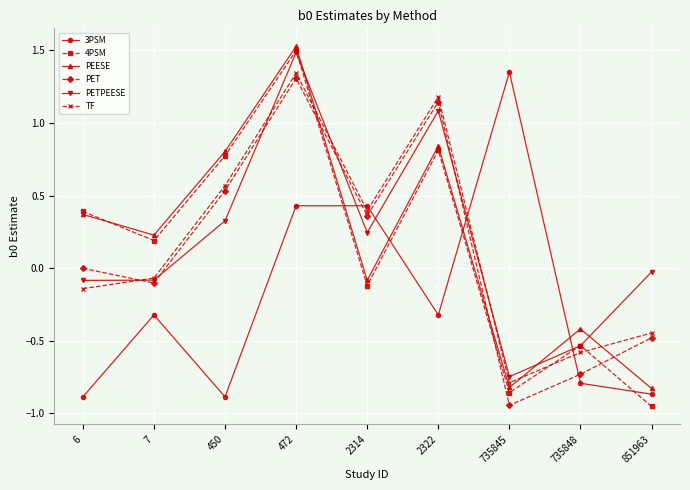

The value of PEESE at 851963 is -0.8. True or false?

True